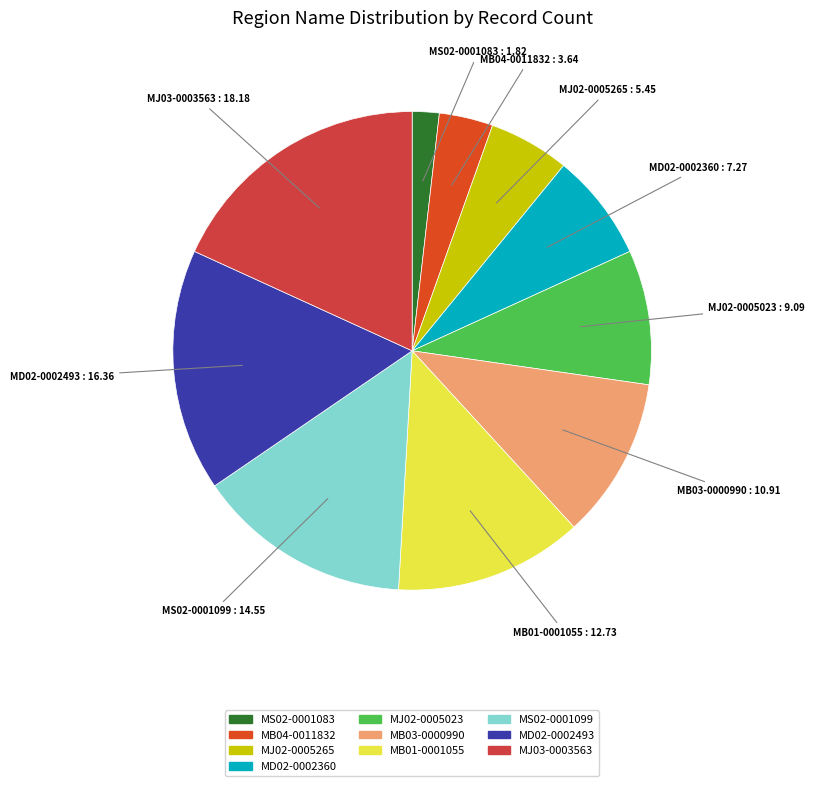

Rank the categories by value from highest to lowest.

MJ03-0003563, MD02-0002493, MS02-0001099, MB01-0001055, MB03-0000990, MJ02-0005023, MD02-0002360, MJ02-0005265, MB04-0011832, MS02-0001083